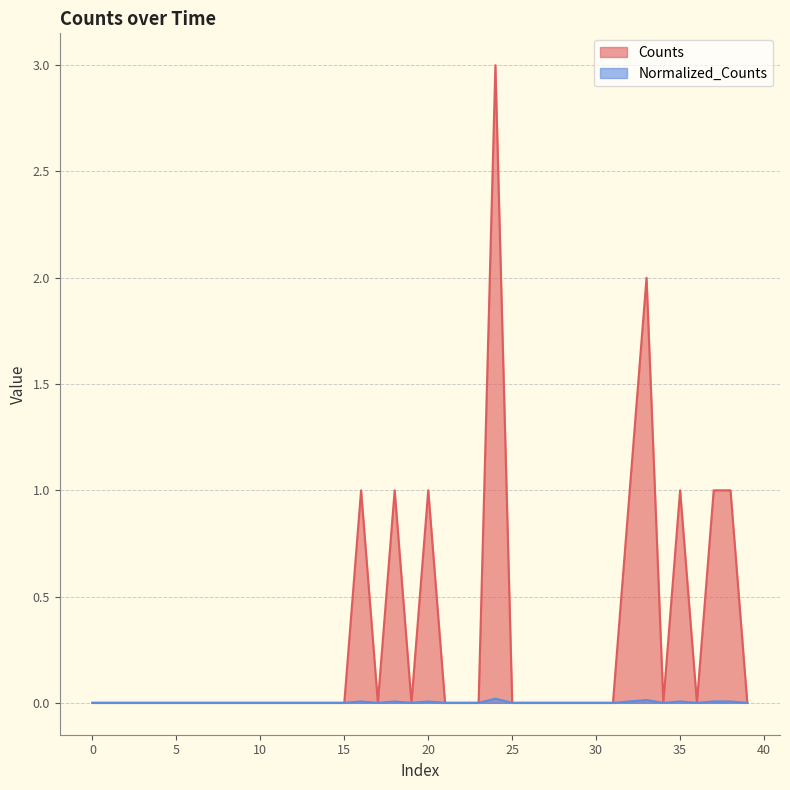

What is the greatest value displayed?

3.0